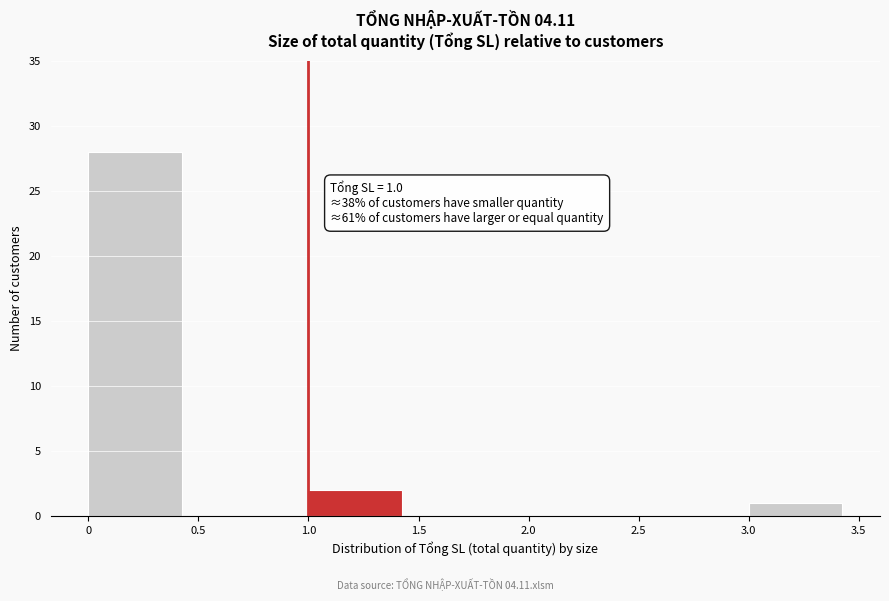

Over which range of the x-axis is the bar tallest?

0 to 0.5